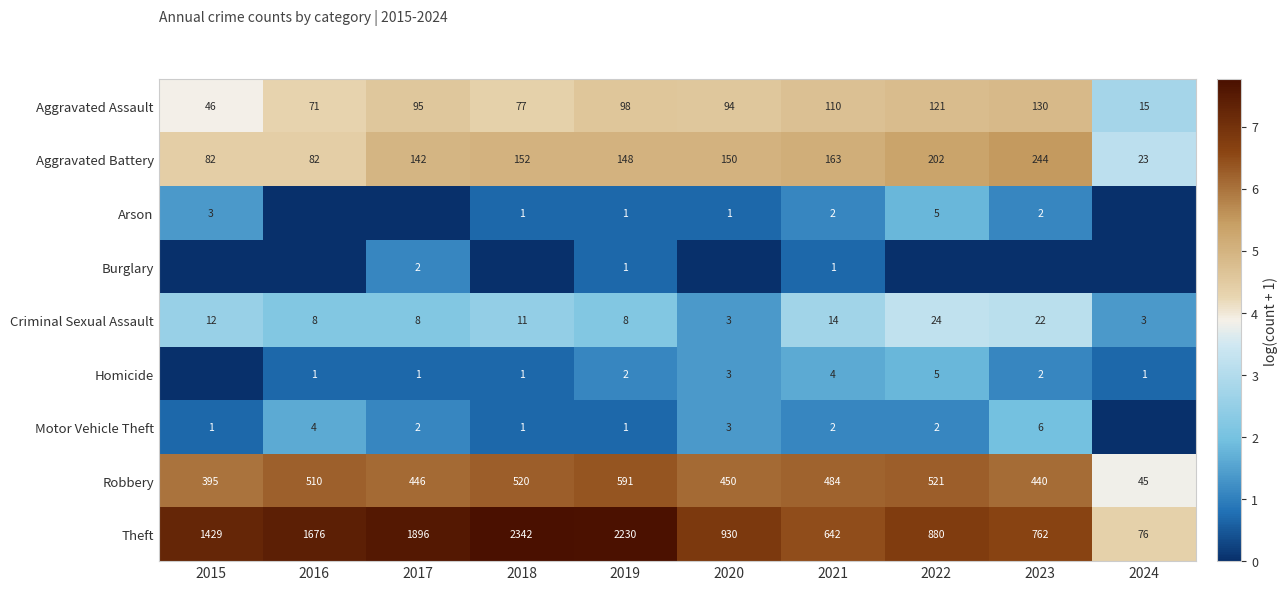

The value of Homicide at 2022 is 3. True or false?

False